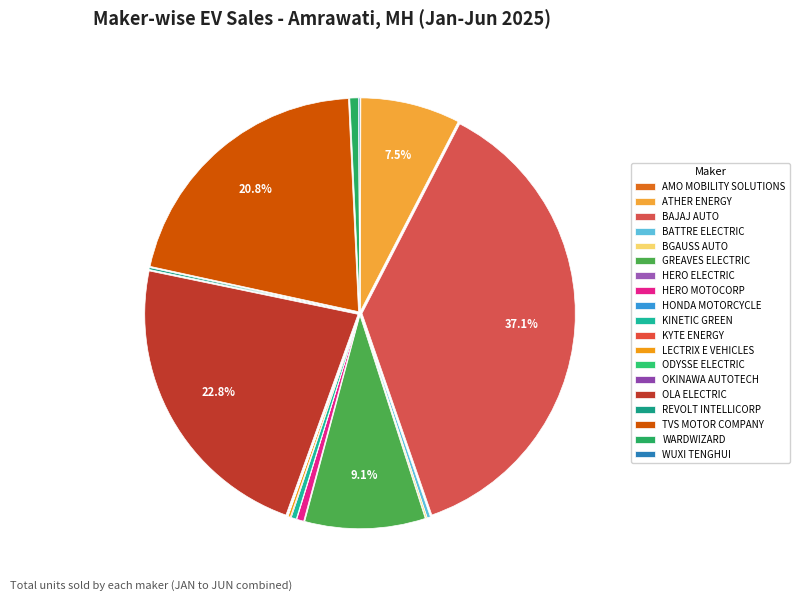

How many segments does this pie chart have?

19